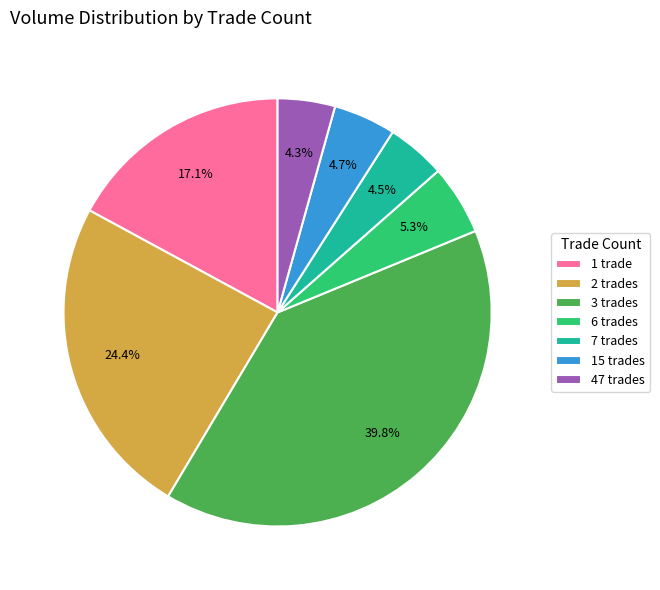

Which slice is the largest?

3 trades